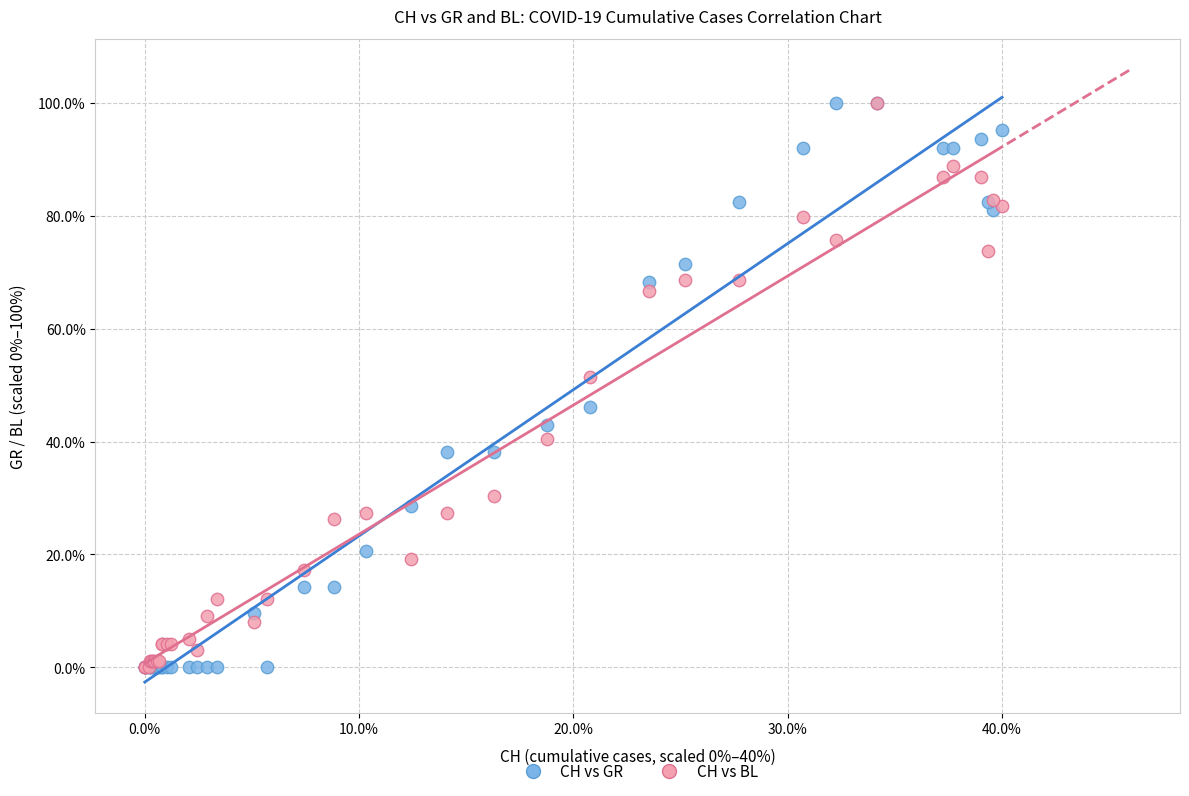

What are all the series names shown in the legend?

CH vs GR, CH vs BL